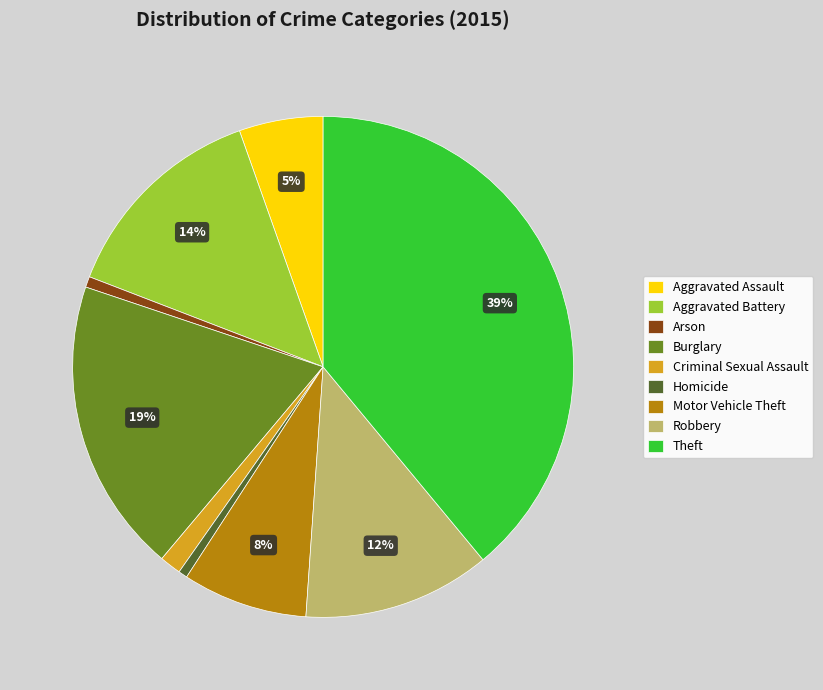

Count the number of slices in the pie.

9